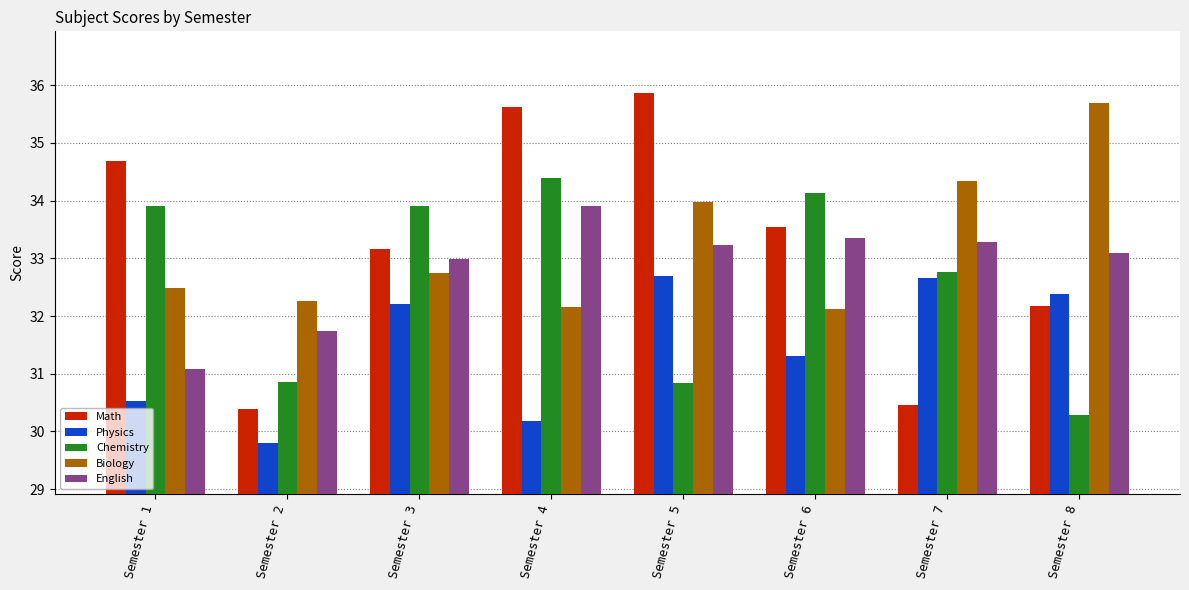

Is the value of English at Semester 8 greater than the value of Physics at Semester 1?

Yes